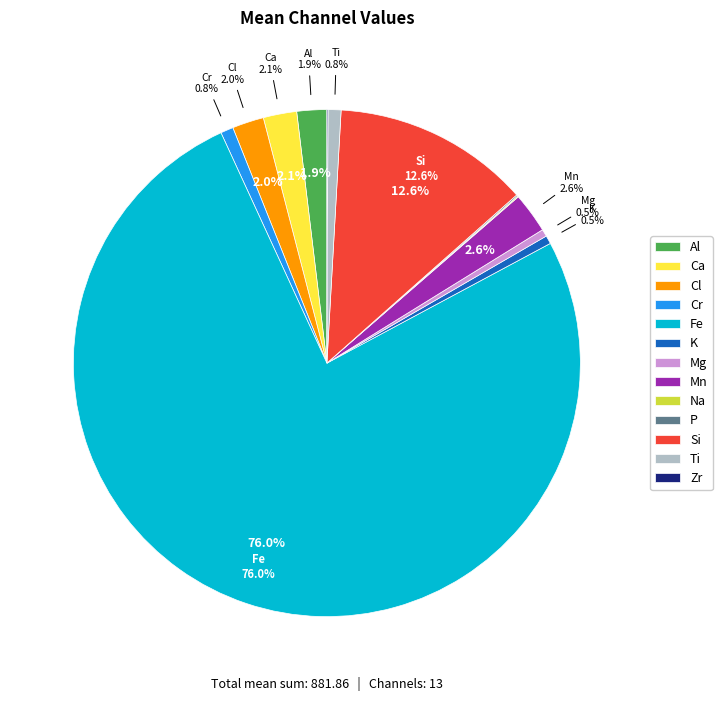

What is the change in value from Fe to Mg?

-665.9